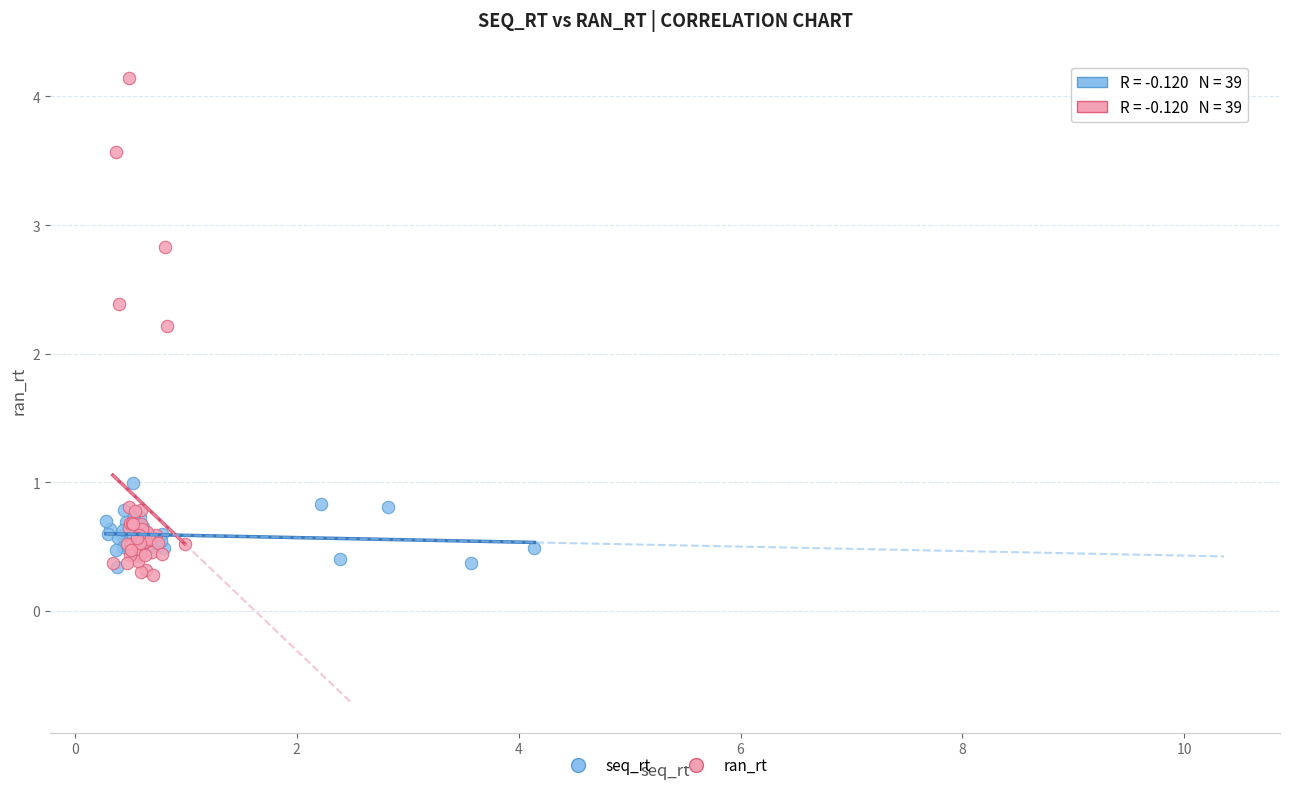

Which series contains the highest Y value?

ran_rt